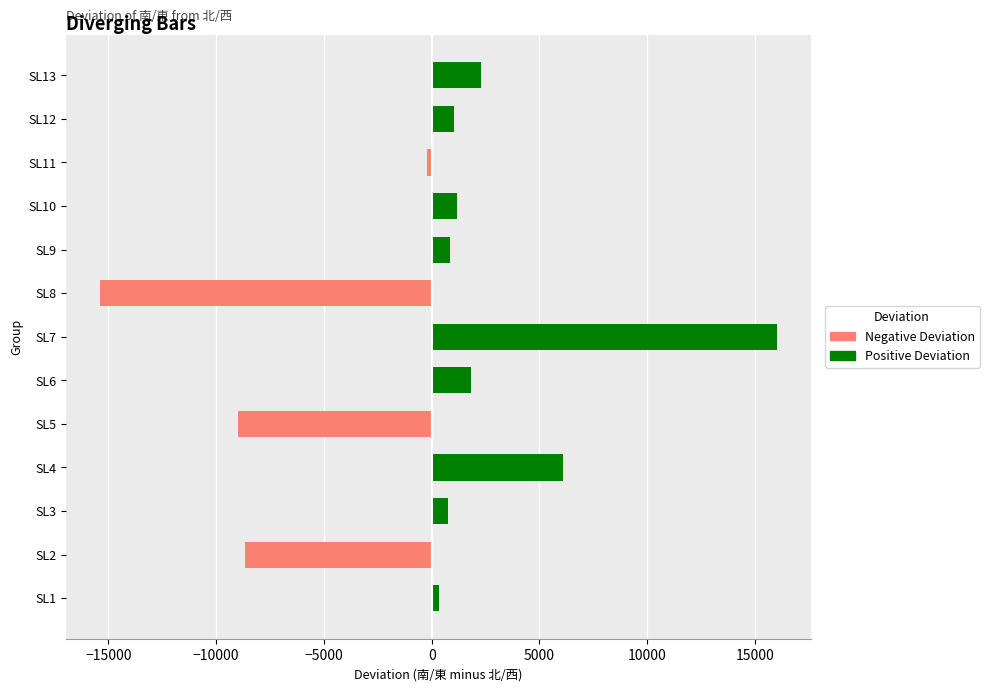

How many distinct data groups are displayed?

1